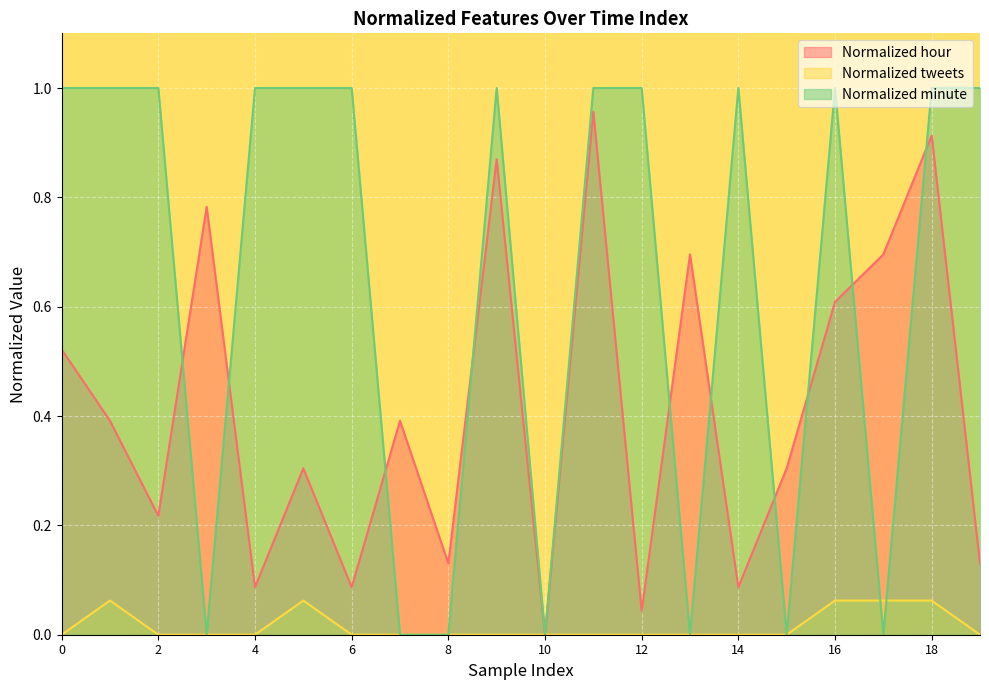

What is the difference between the Normalized minute values at 1 and 17?

1.0